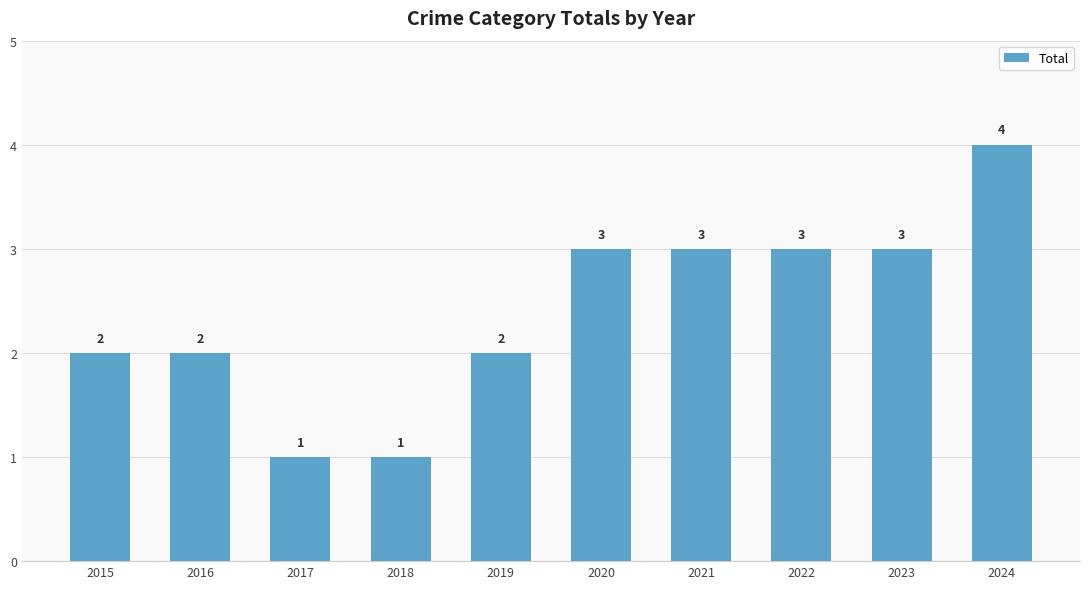

What is the average value?

2